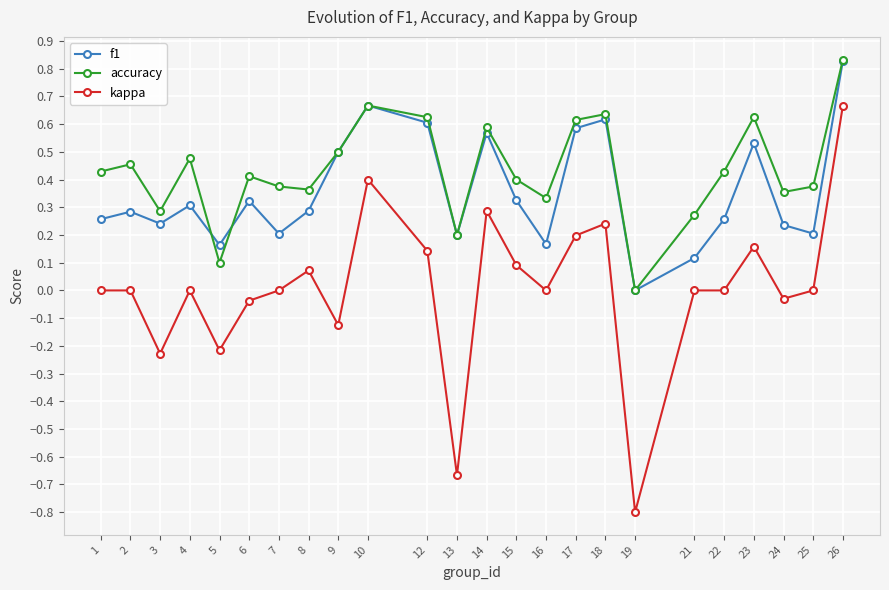

Which label corresponds to the smallest value in the chart?

19